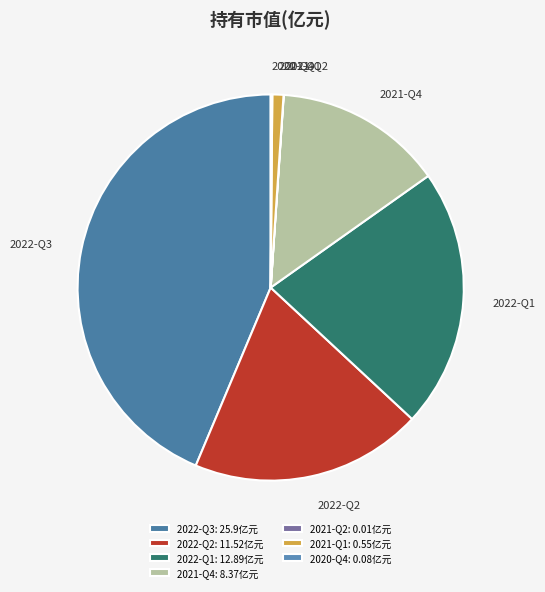

Is the sum of 2021-Q4 and 2022-Q1 greater than half?

No